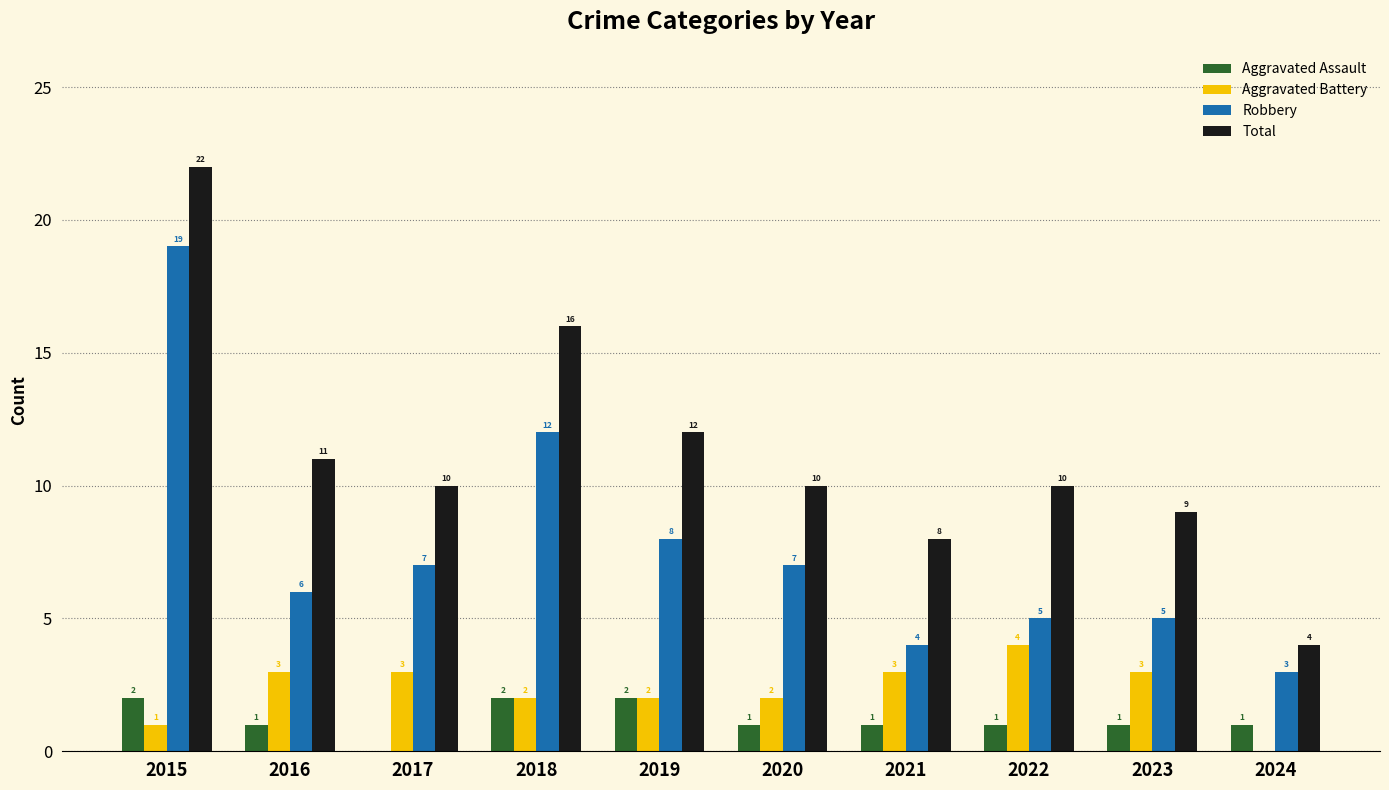

How many values in Aggravated Assault are above zero?

9